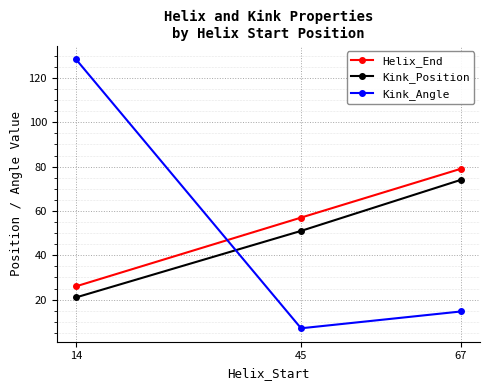

Which series has the largest total across all categories?

Helix_End